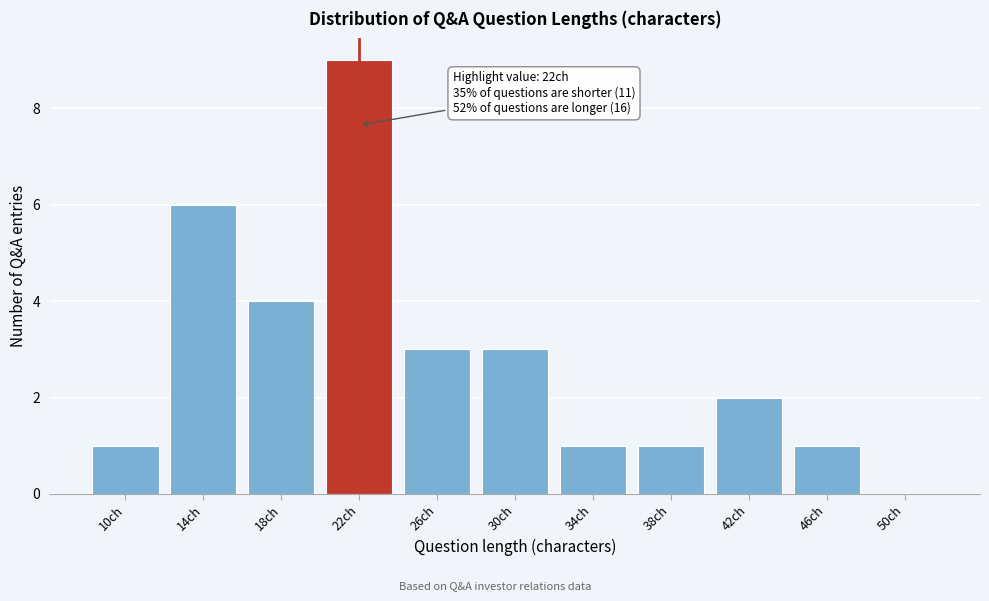

Reading right to left, list all the values displayed in this chart.

50ch=0	46ch=1	42ch=2	38ch=1	34ch=1	30ch=3	26ch=3	22ch=9	18ch=4	14ch=6	10ch=1